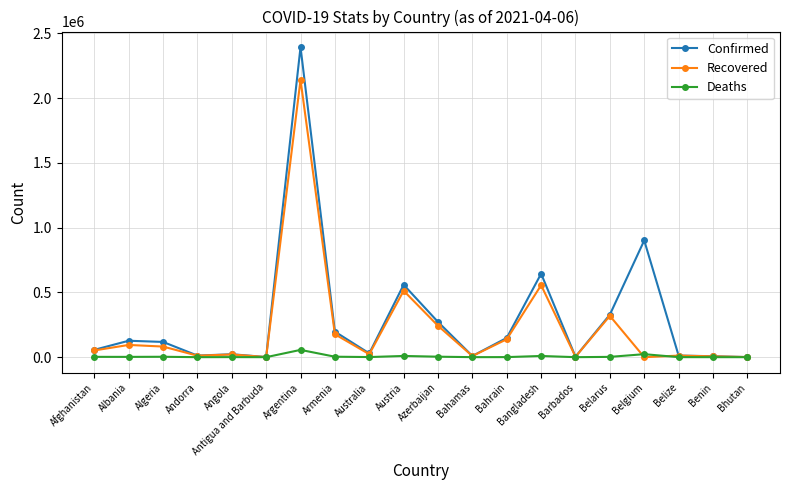

How many lines are shown in the chart?

3